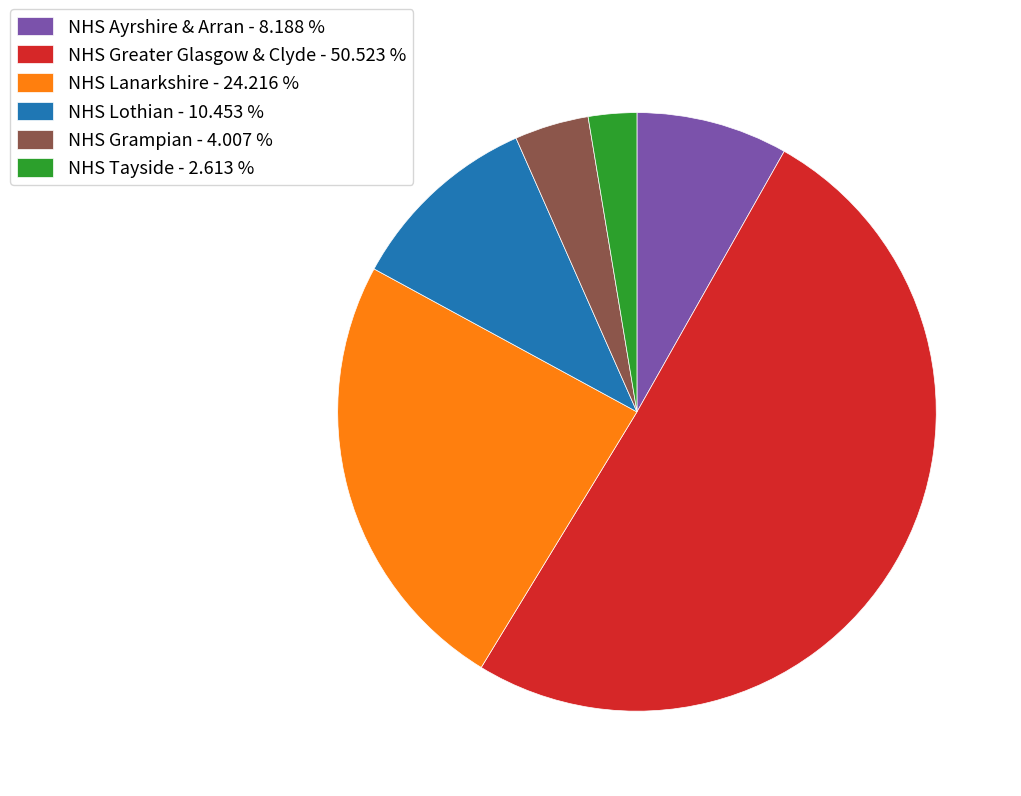

Which category accounts for the majority?

NHS Greater Glasgow & Clyde